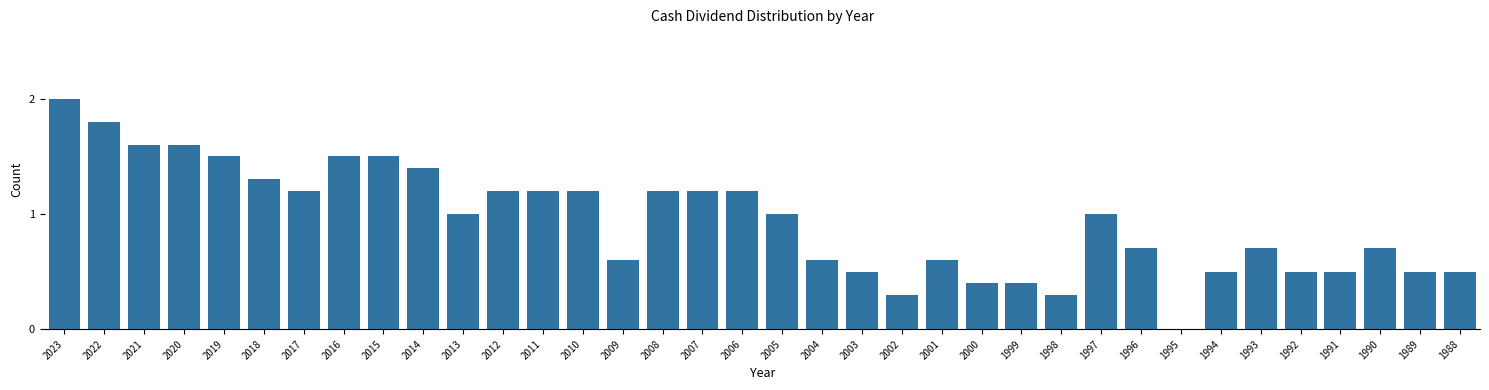

What is the approximate value at 2007?

1.2